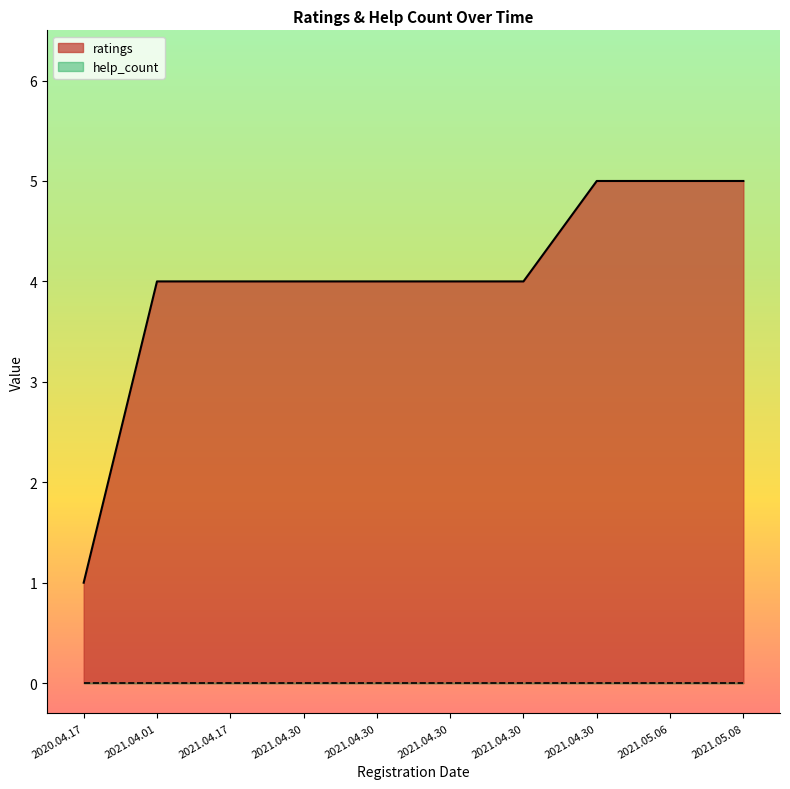

Which category has the lowest value across all series?

2020.04.17